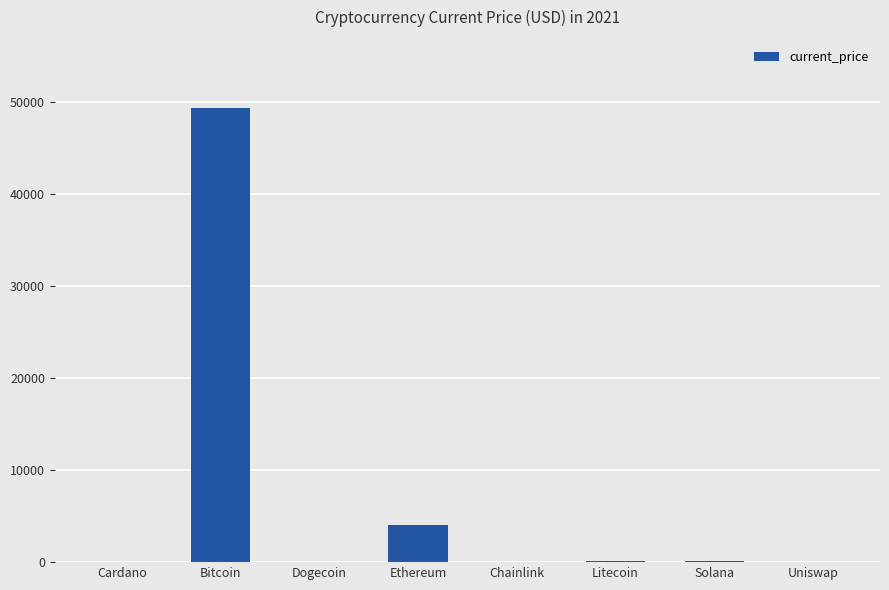

Between Uniswap and Bitcoin, which is larger?

Bitcoin